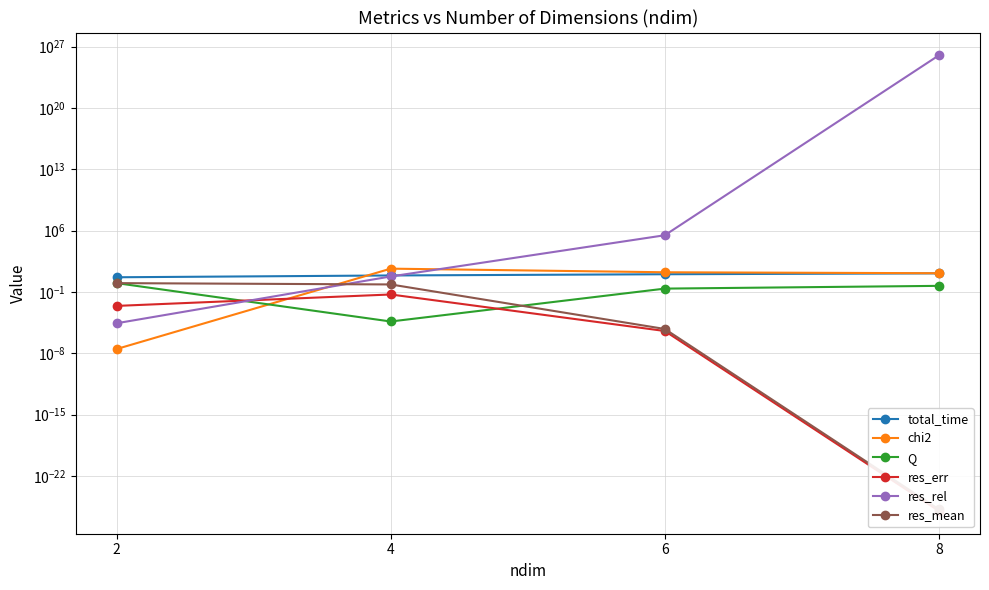

List the series in order of their peak value, highest first.

res_rel, chi2, total_time, res_mean, Q, res_err